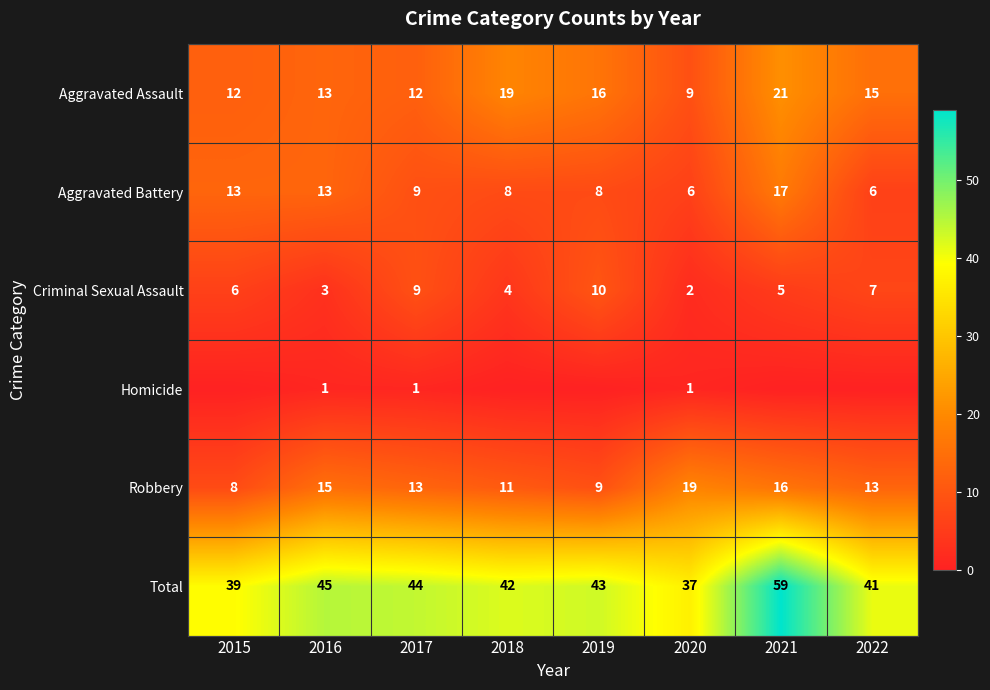

What is the highest value of the Total series?

59